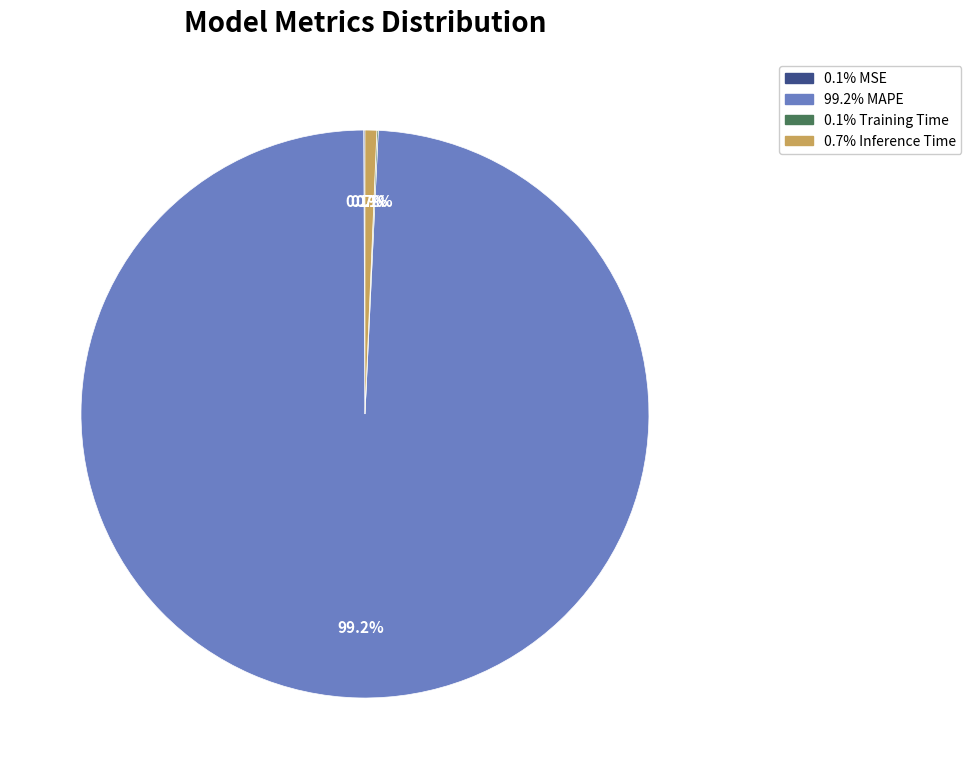

Does any single category account for the majority?

Yes